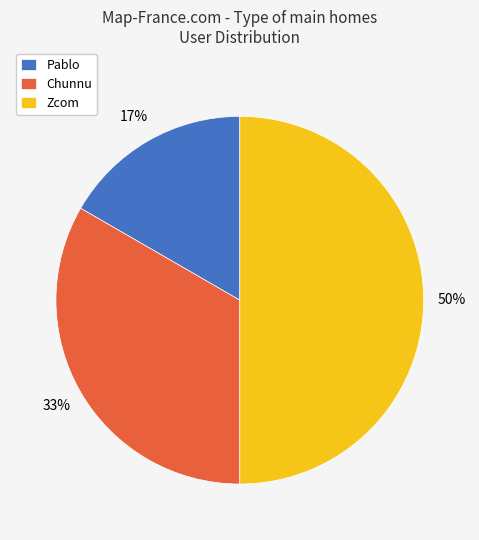

Is it true that Zcom is 50% of the pie?

True